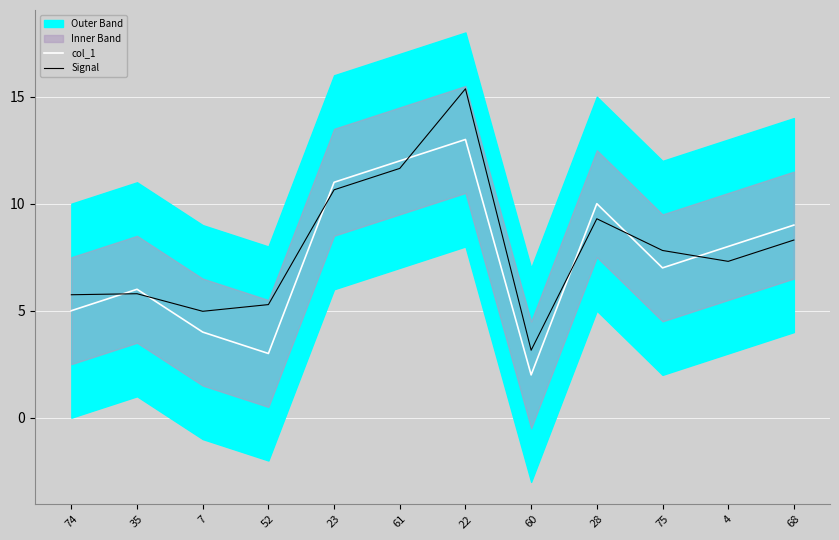

Is it true that Signal equals 8.3 at 68?

True